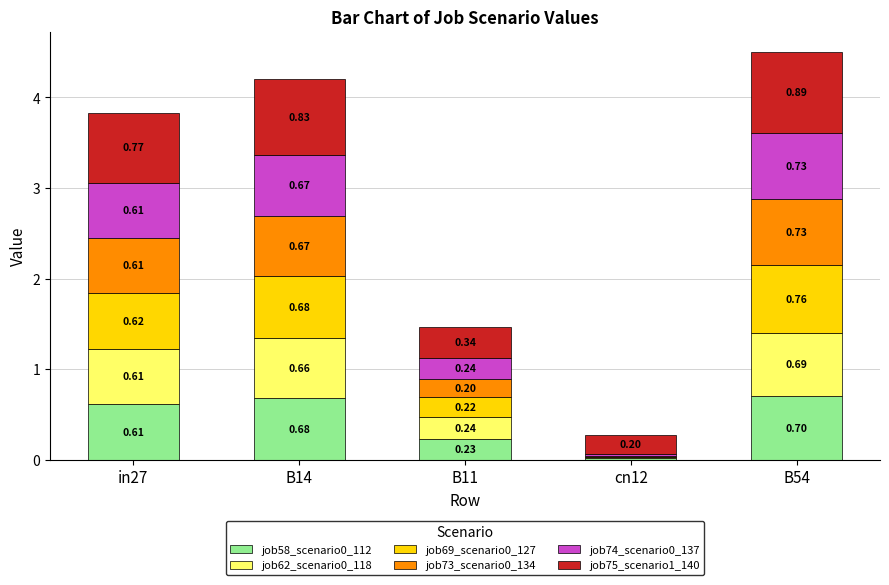

What is the total value across all series at in27?

3.8